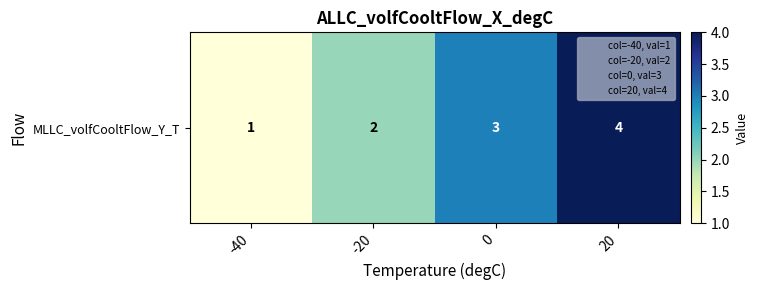

Reading right to left, list all the values displayed in this chart.

20=4	0=3	-20=2	-40=1